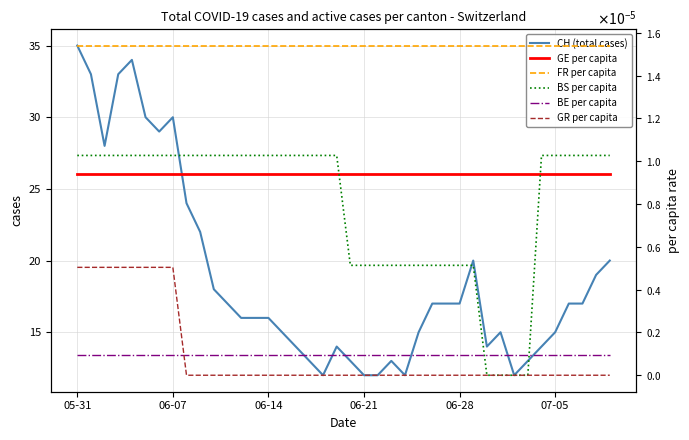

Does the chart have visible grid lines?

Yes